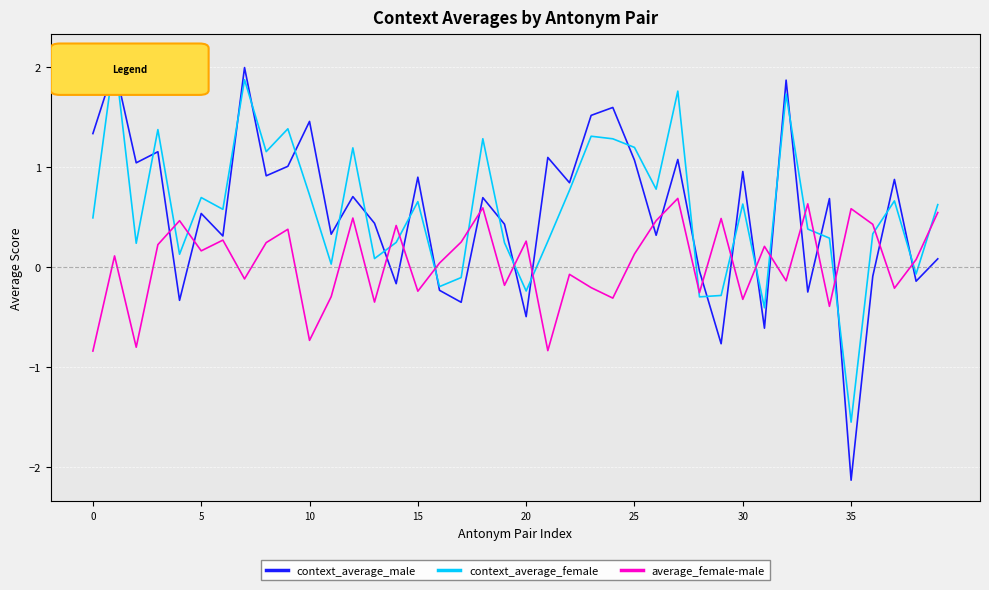

What is the lowest value of the average_female-male series?

-0.8